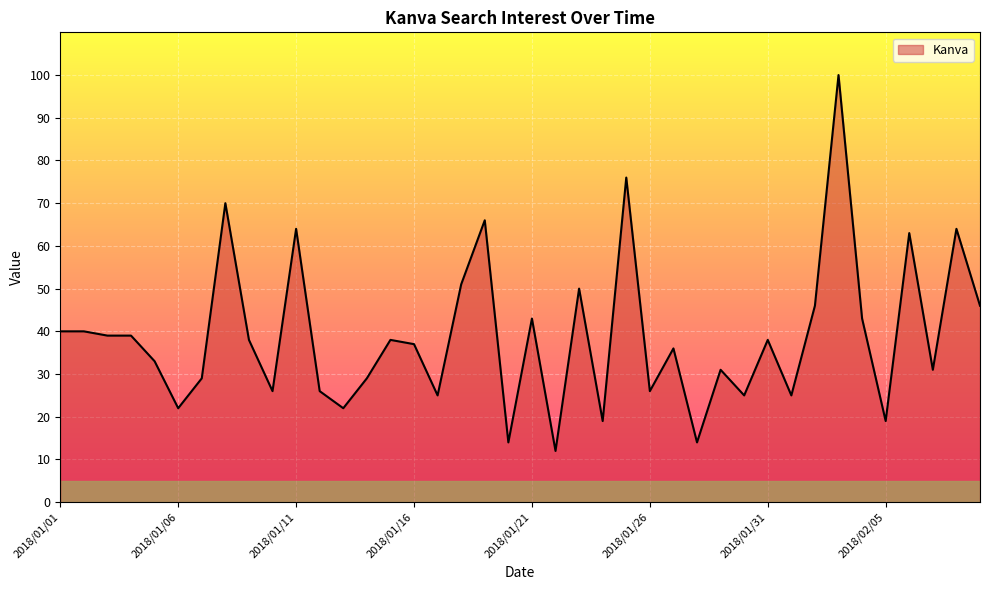

What is the difference between the maximum and minimum values?

88